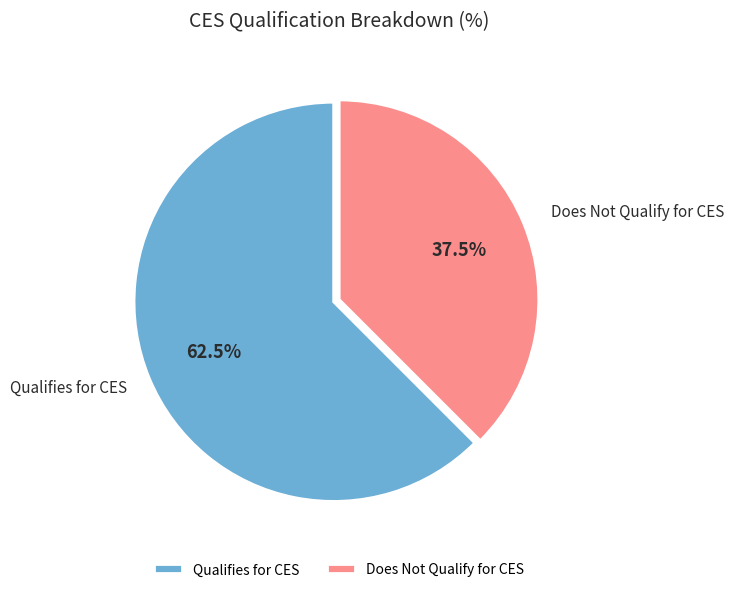

Rank the categories by value from lowest to highest.

Does Not Qualify for CES, Qualifies for CES